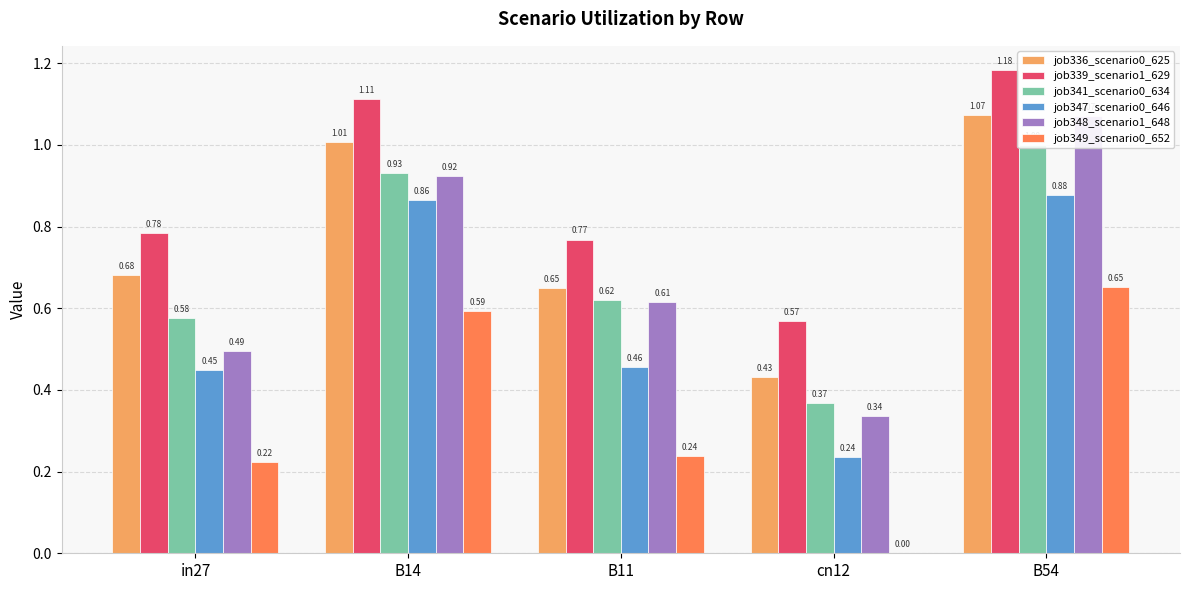

What is the total value across all series at in27?

3.2